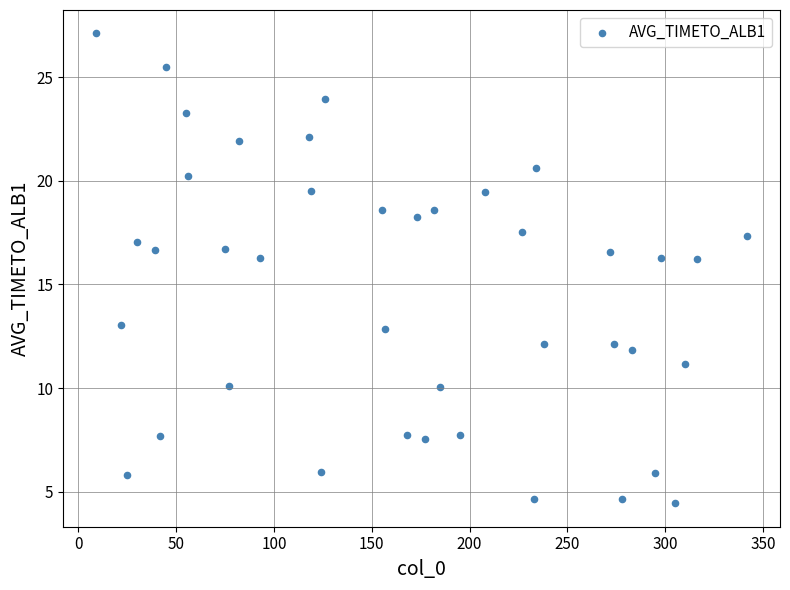

What is the range of Y values (max minus min)?

22.6